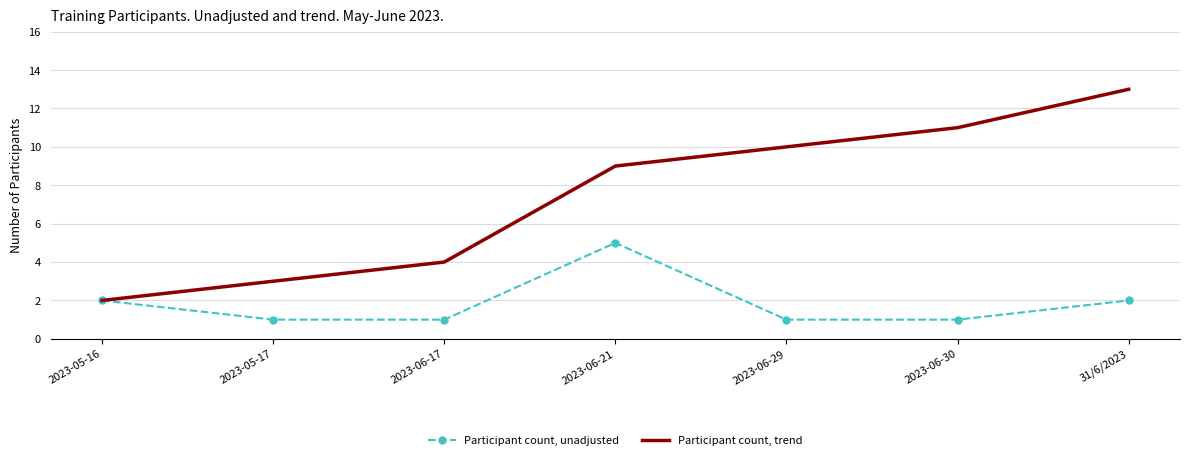

At how many categories does at least one series exceed 6?

4